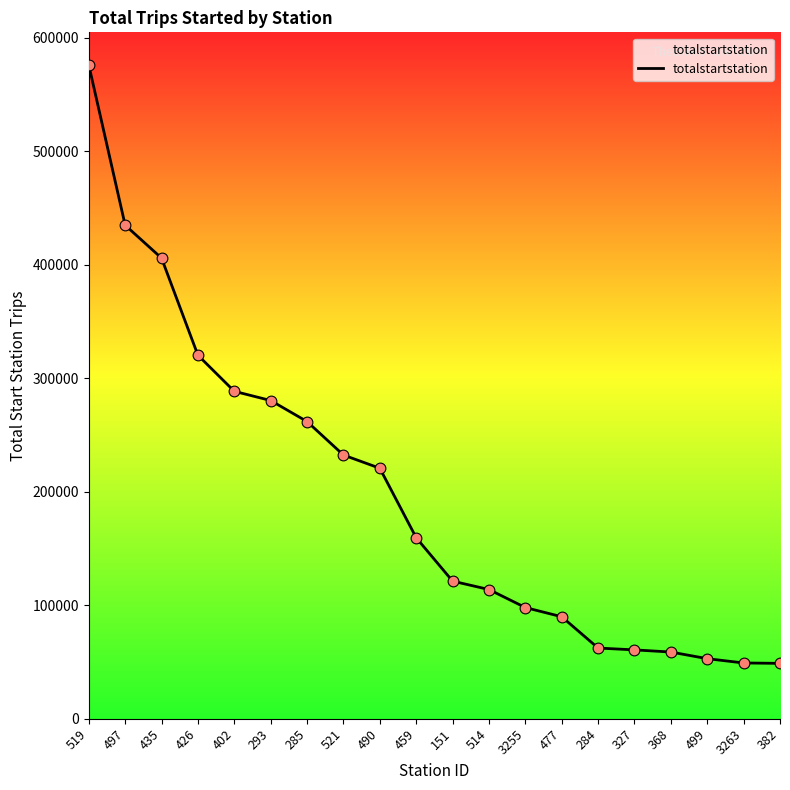

What is the change in value from 284 to 368?

-3502